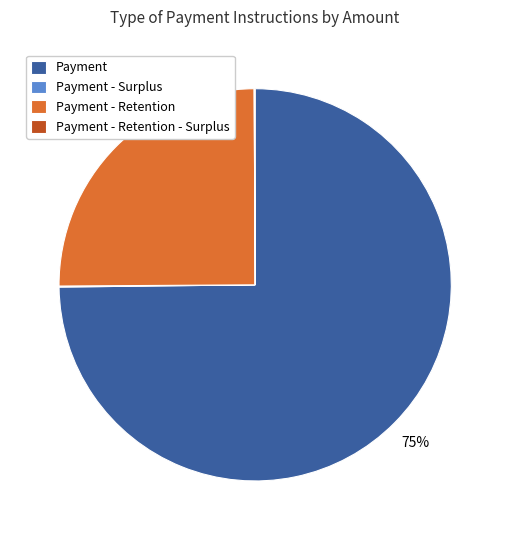

True or false: Payment accounts for 60% of the total.

False